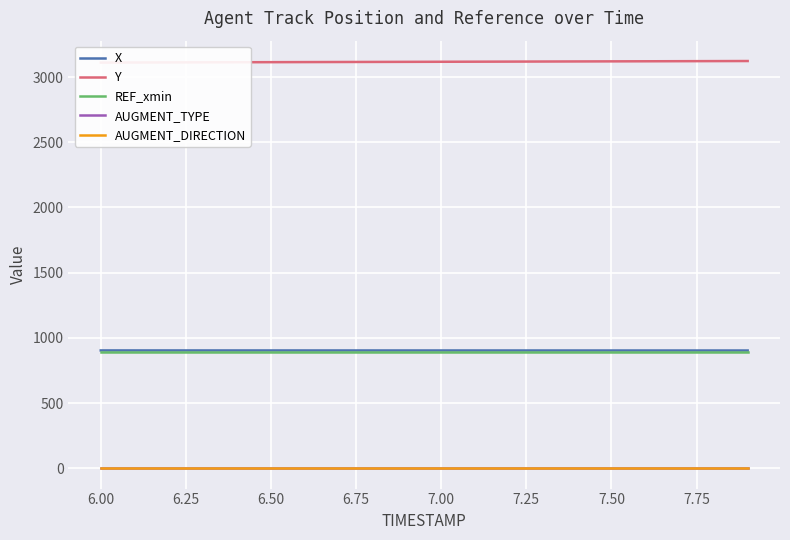

What is the total value across all series at 7.50?

4912.8